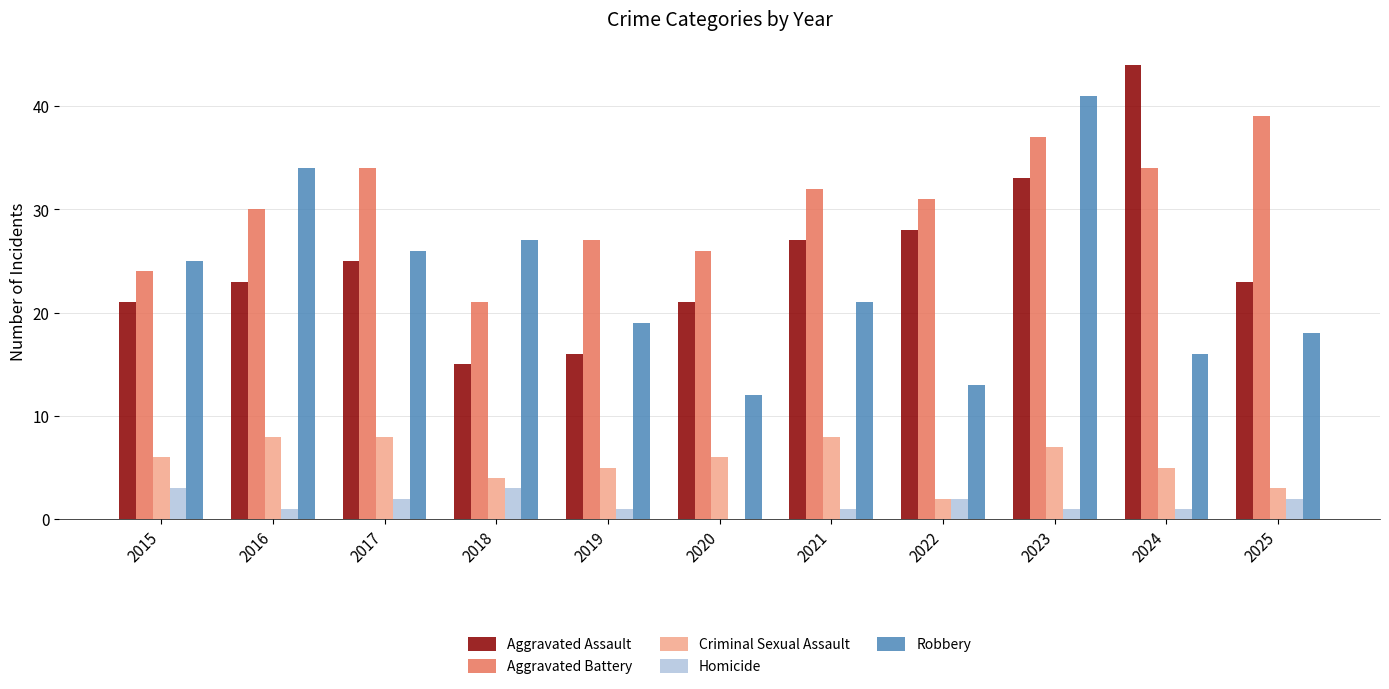

What is the sum of the Robbery values at 2025 and 2017?

44